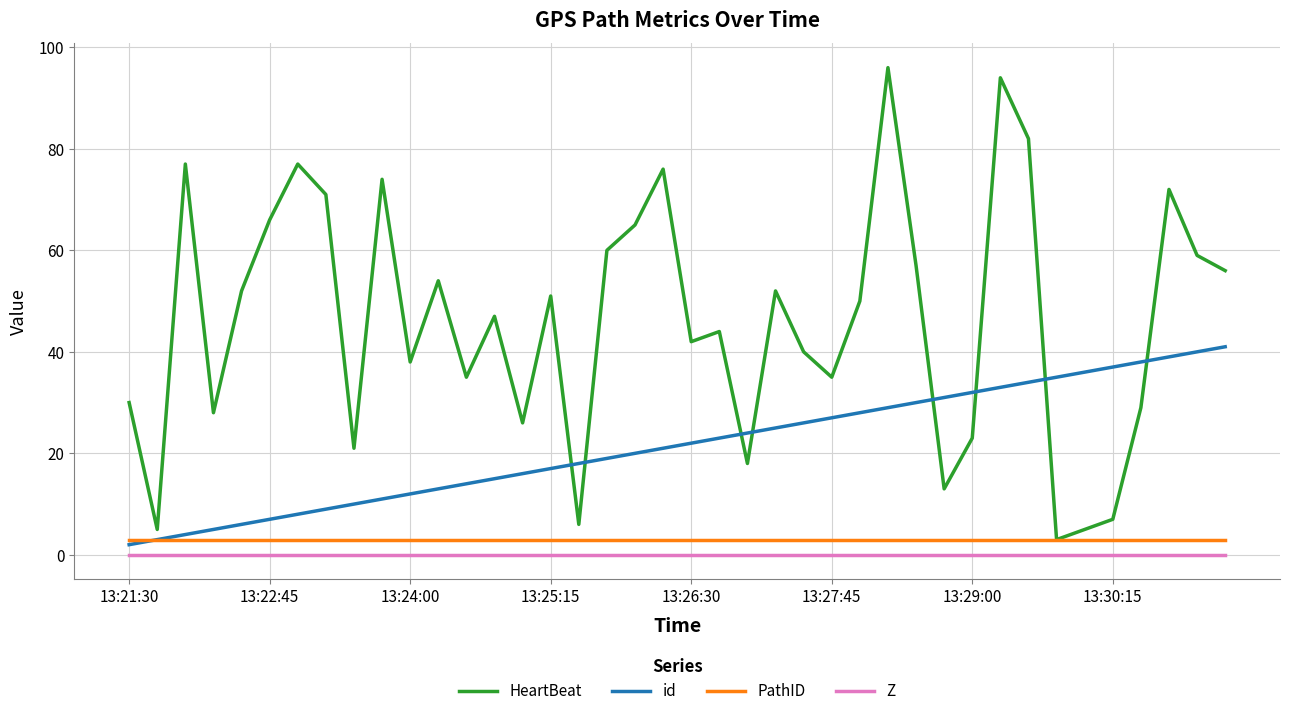

True or false: Z and HeartBeat cross at least once.

False